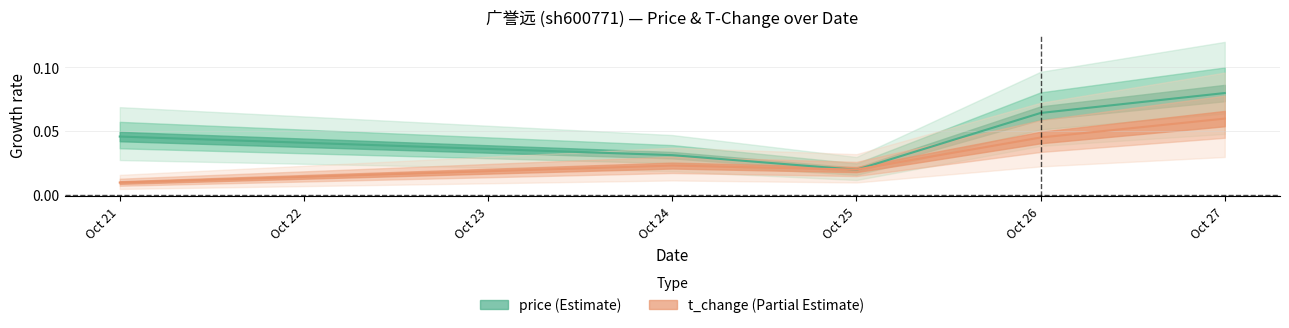

Is the value of t_change at Oct 27 greater than the value of price at Oct 21?

Yes